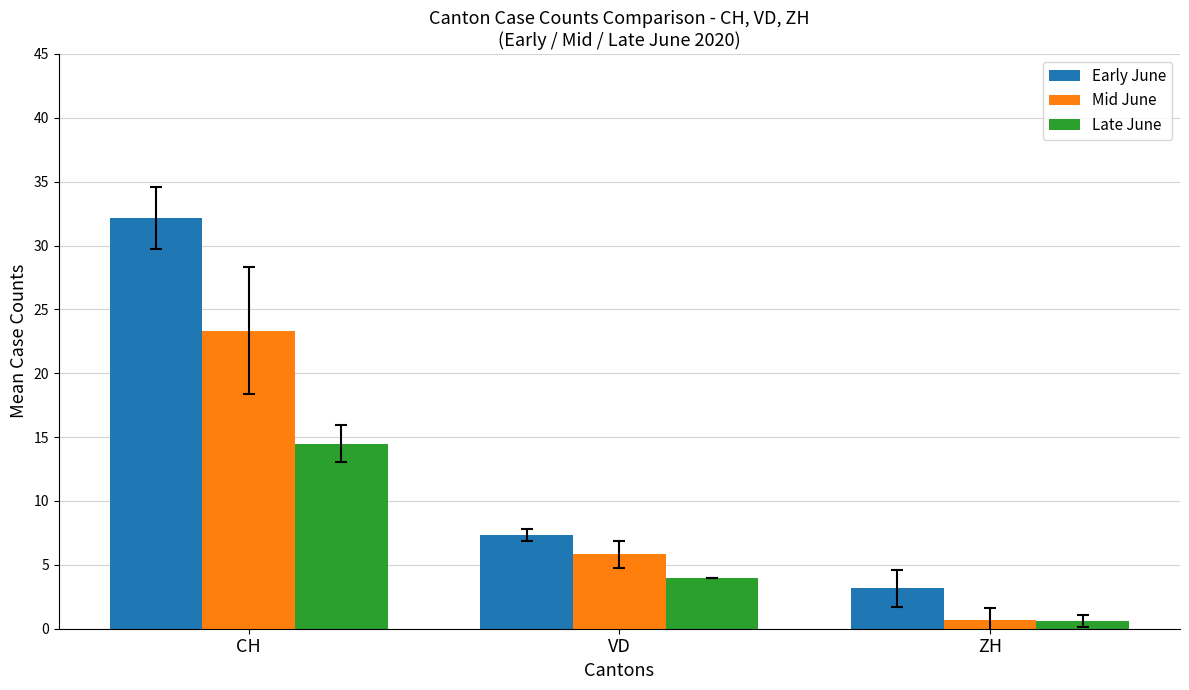

What are all the series names shown in the legend?

Early June, Mid June, Late June